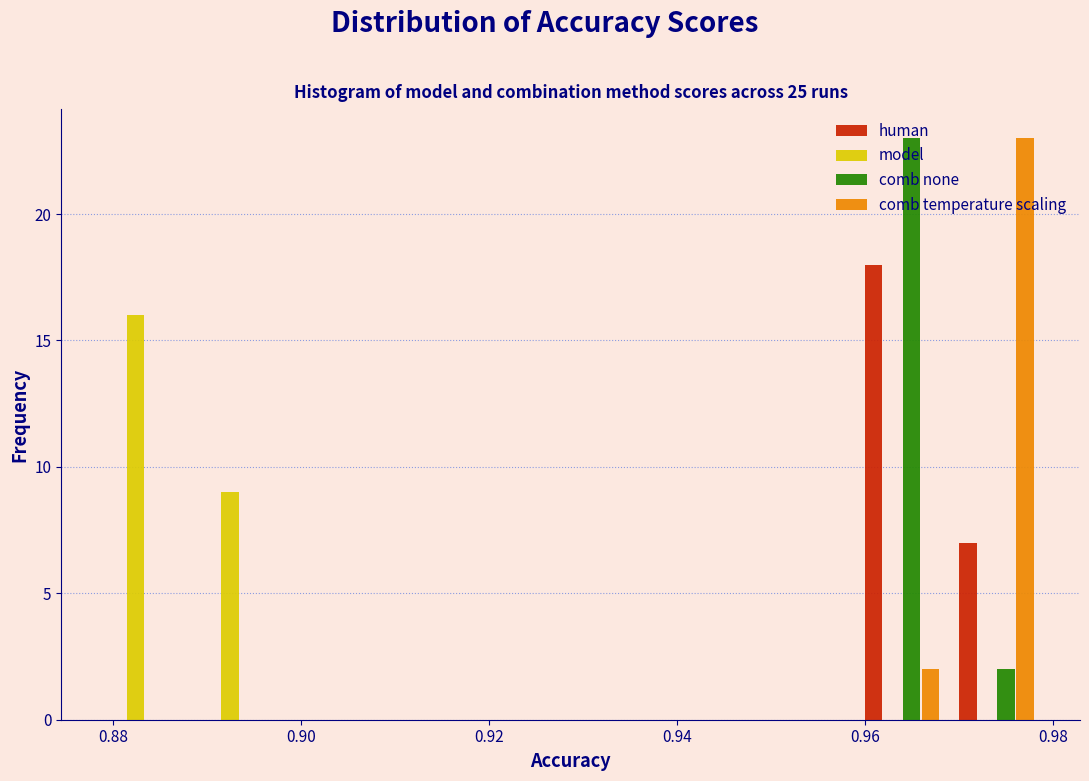

Reading left to right, transcribe this chart: for each range on the x-axis, give the height of each series' bar. Neither the bar edges nor the heights are printed on the chart, so give them approximately, as read against the axes.

0.878 to 0.888: human=0	model=16	comb none=0	comb temperature scaling=0
0.888 to 0.898: human=0	model=9	comb none=0	comb temperature scaling=0
0.898 to 0.908: human=0	model=0	comb none=0	comb temperature scaling=0
0.908 to 0.918: human=0	model=0	comb none=0	comb temperature scaling=0
0.918 to 0.928: human=0	model=0	comb none=0	comb temperature scaling=0
0.928 to 0.938: human=0	model=0	comb none=0	comb temperature scaling=0
0.938 to 0.948: human=0	model=0	comb none=0	comb temperature scaling=0
0.948 to 0.958: human=0	model=0	comb none=0	comb temperature scaling=0
0.958 to 0.968: human=18	model=0	comb none=23	comb temperature scaling=2
0.968 to 0.980: human=7	model=0	comb none=2	comb temperature scaling=23